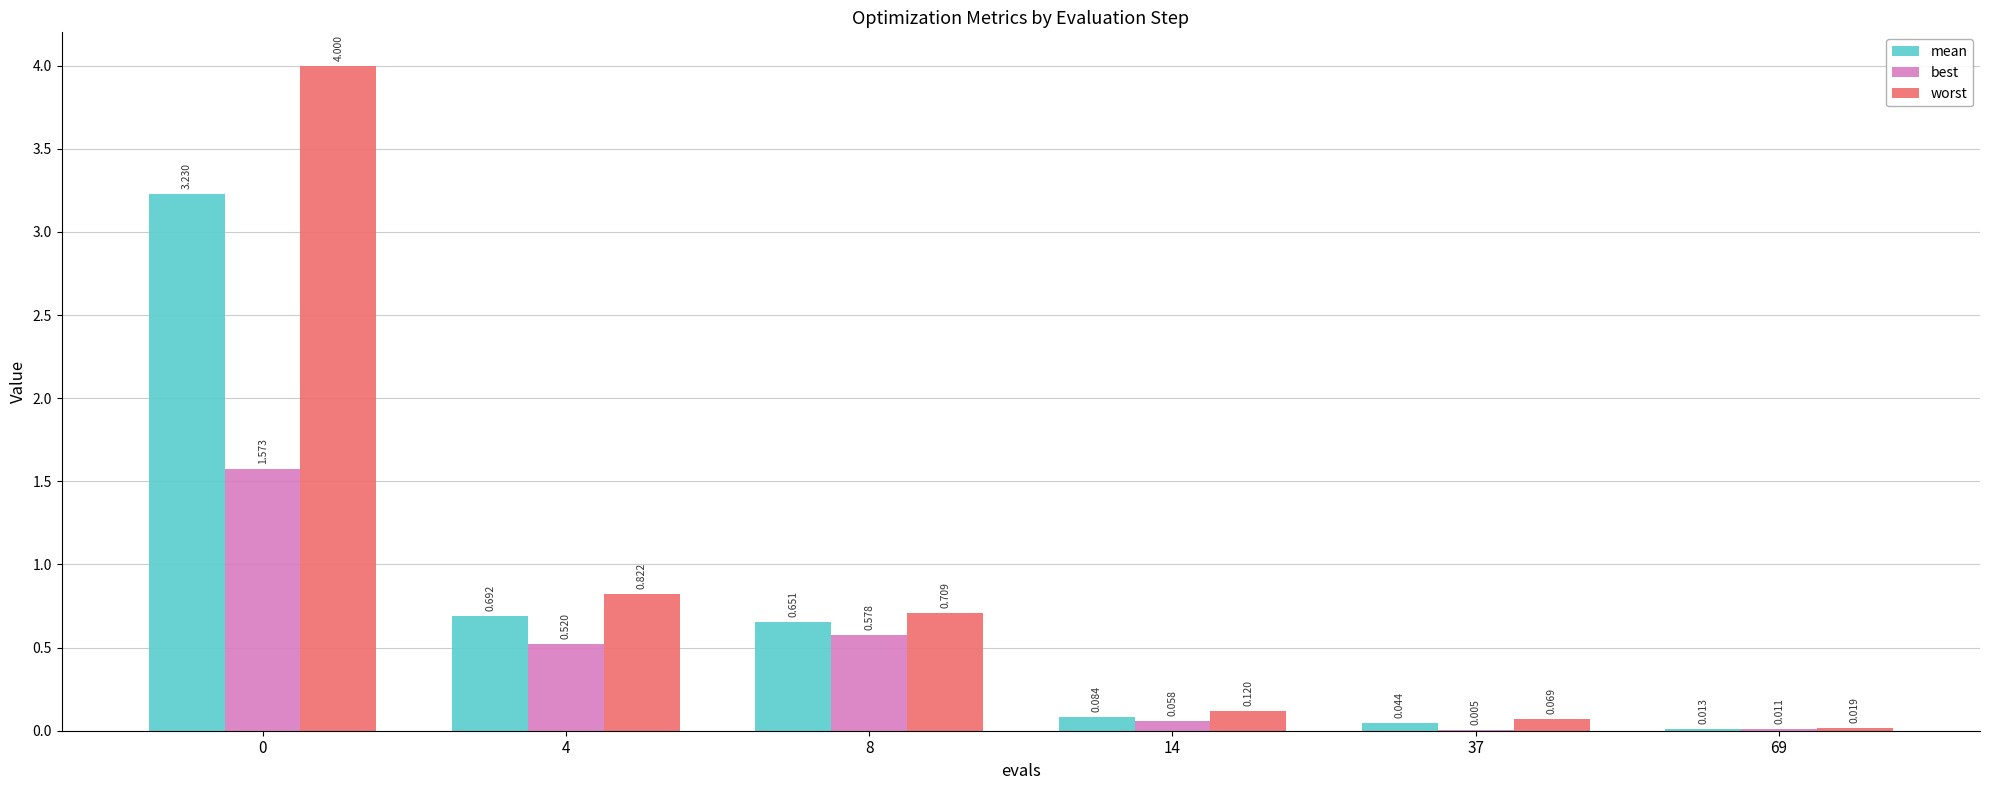

Is the value of worst at 0 greater than the value of mean at 4?

Yes